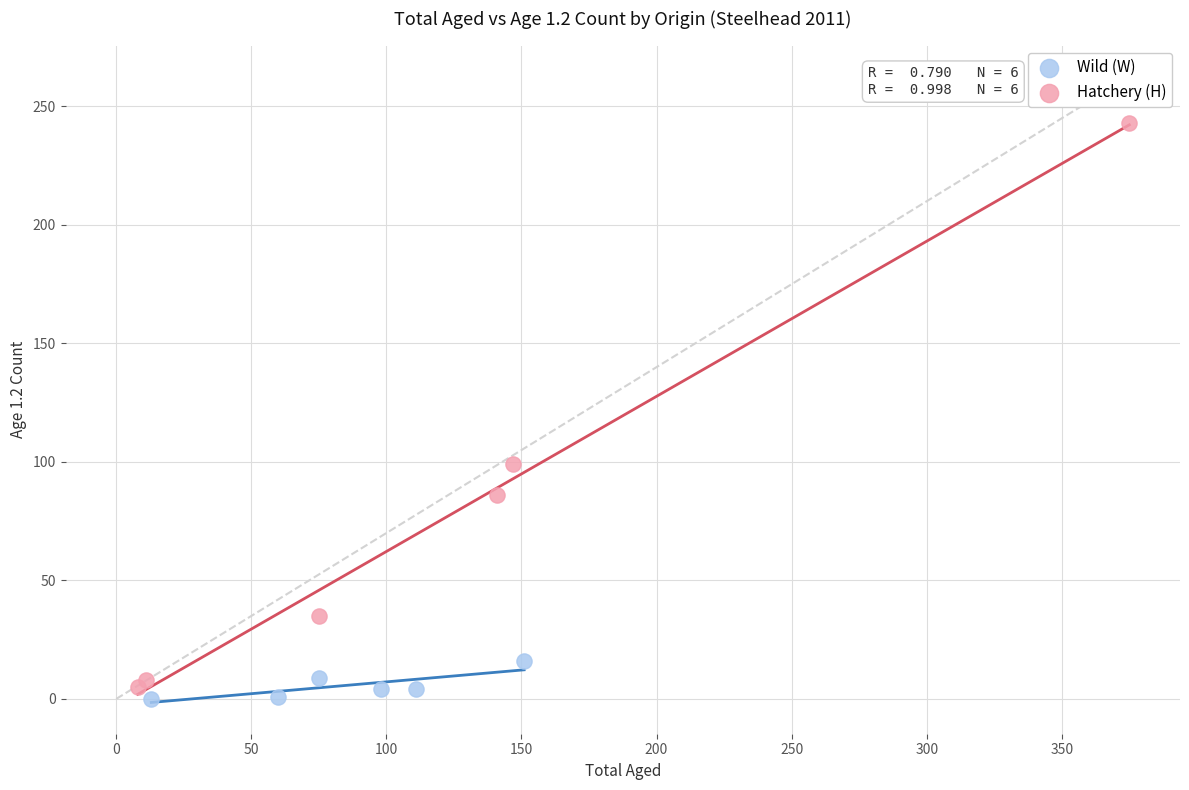

Which series contains the highest Y value?

Hatchery (H)